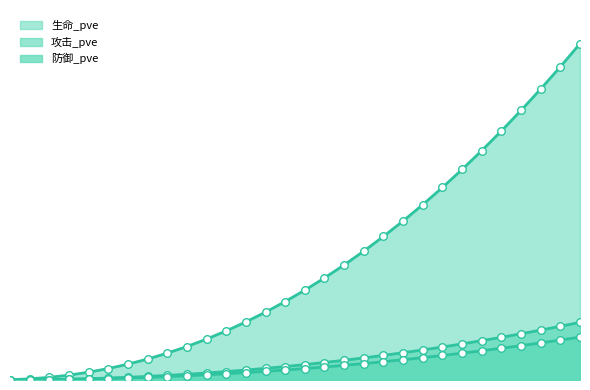

At which category is the sum across all series the highest?

30